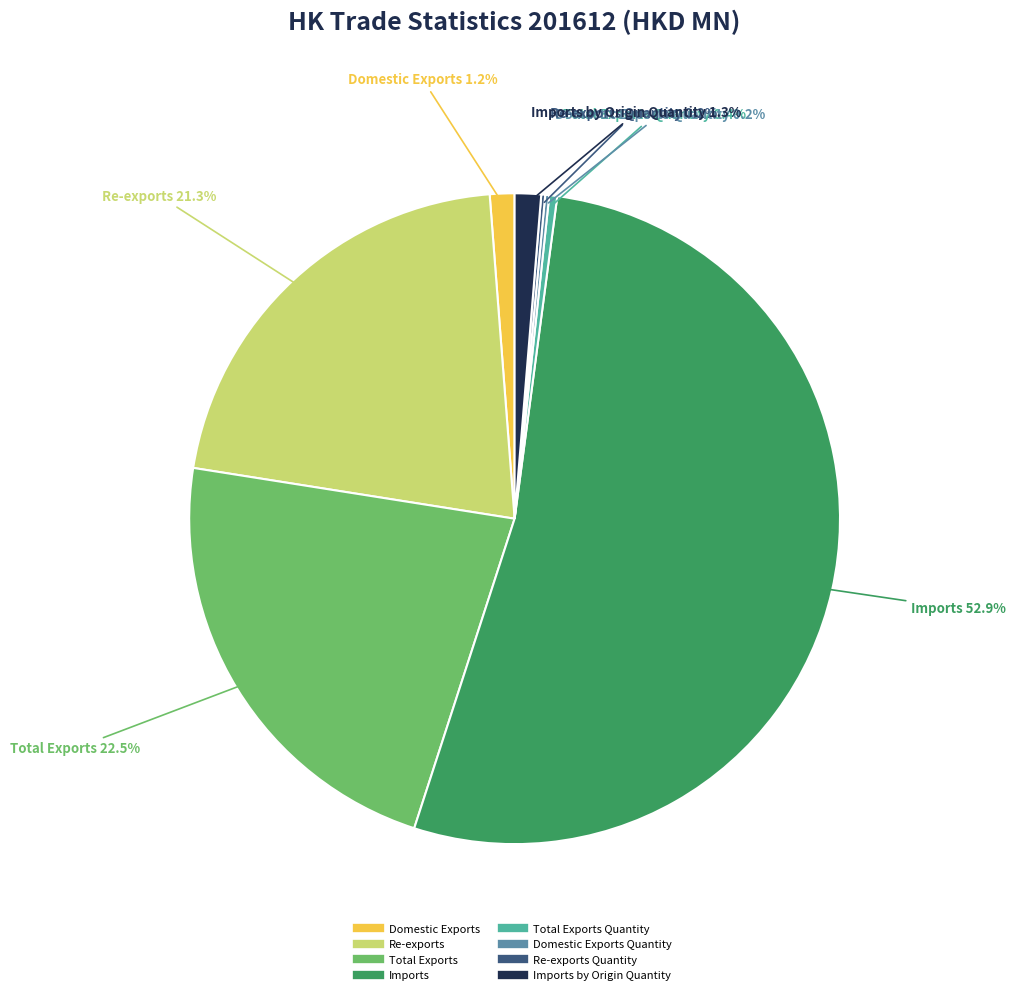

Is there a majority slice in this chart?

Yes